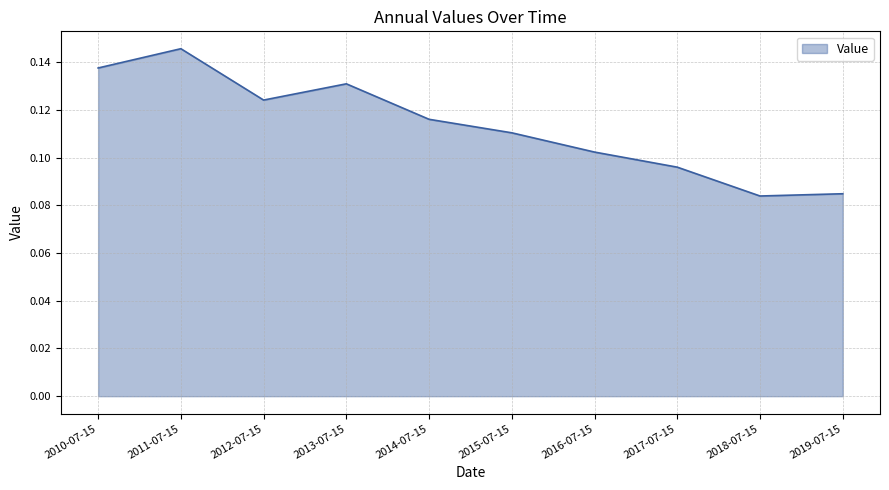

Does the chart display data point markers on the line(s)?

No